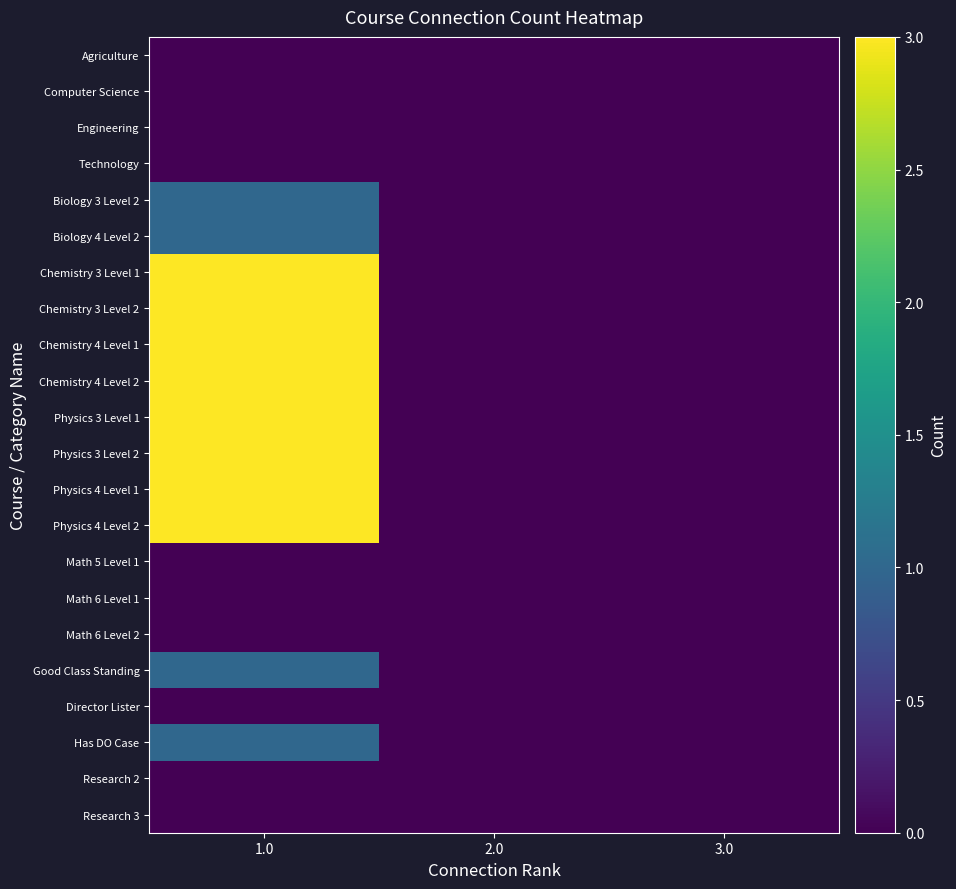

Reading left to right, transcribe all the data shown in this chart.

Agriculture: 1.0=0	2.0=0	3.0=0
Computer Science: 1.0=0	2.0=0	3.0=0
Engineering: 1.0=0	2.0=0	3.0=0
Technology: 1.0=0	2.0=0	3.0=0
Biology 3 Level 2: 1.0=1	2.0=0	3.0=0
Biology 4 Level 2: 1.0=1	2.0=0	3.0=0
Chemistry 3 Level 1: 1.0=3	2.0=0	3.0=0
Chemistry 3 Level 2: 1.0=3	2.0=0	3.0=0
Chemistry 4 Level 1: 1.0=3	2.0=0	3.0=0
Chemistry 4 Level 2: 1.0=3	2.0=0	3.0=0
Physics 3 Level 1: 1.0=3	2.0=0	3.0=0
Physics 3 Level 2: 1.0=3	2.0=0	3.0=0
Physics 4 Level 1: 1.0=3	2.0=0	3.0=0
Physics 4 Level 2: 1.0=3	2.0=0	3.0=0
Math 5 Level 1: 1.0=0	2.0=0	3.0=0
Math 6 Level 1: 1.0=0	2.0=0	3.0=0
Math 6 Level 2: 1.0=0	2.0=0	3.0=0
Good Class Standing: 1.0=1	2.0=0	3.0=0
Director Lister: 1.0=0	2.0=0	3.0=0
Has DO Case: 1.0=1	2.0=0	3.0=0
Research 2: 1.0=0	2.0=0	3.0=0
Research 3: 1.0=0	2.0=0	3.0=0